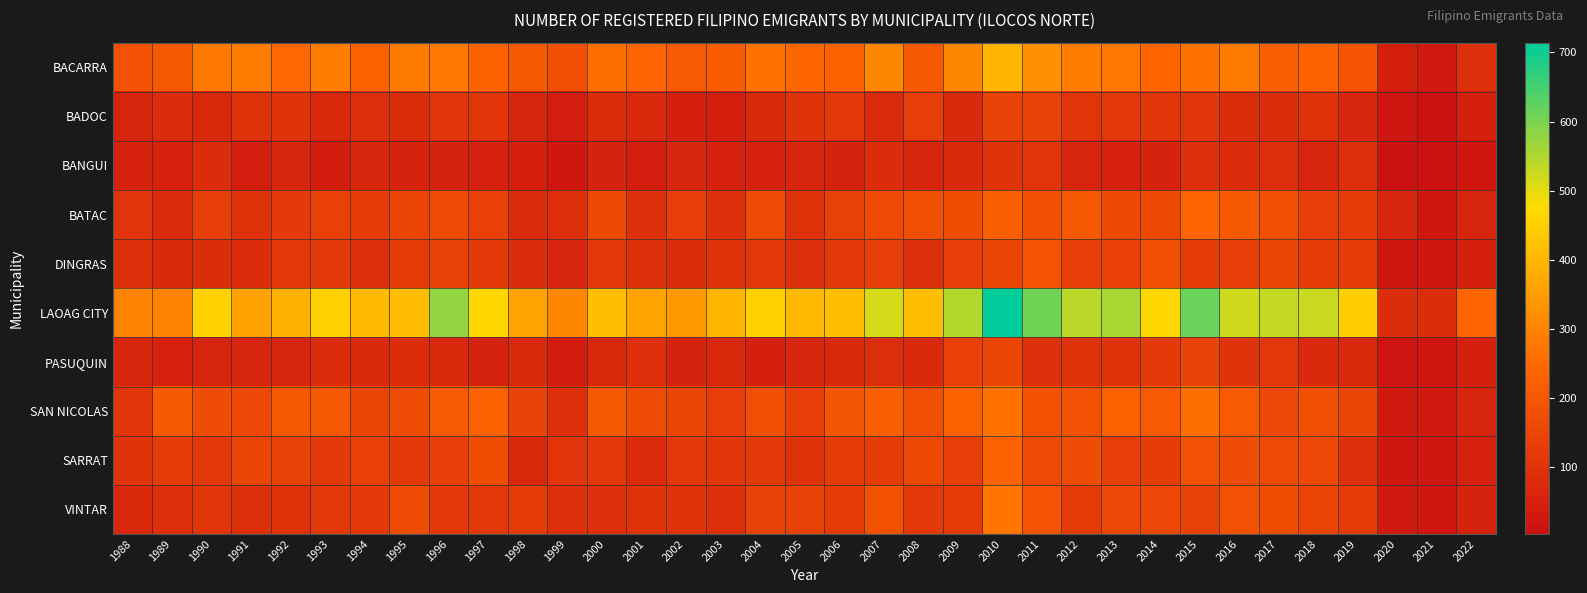

Which label corresponds to the smallest value in the chart?

2020